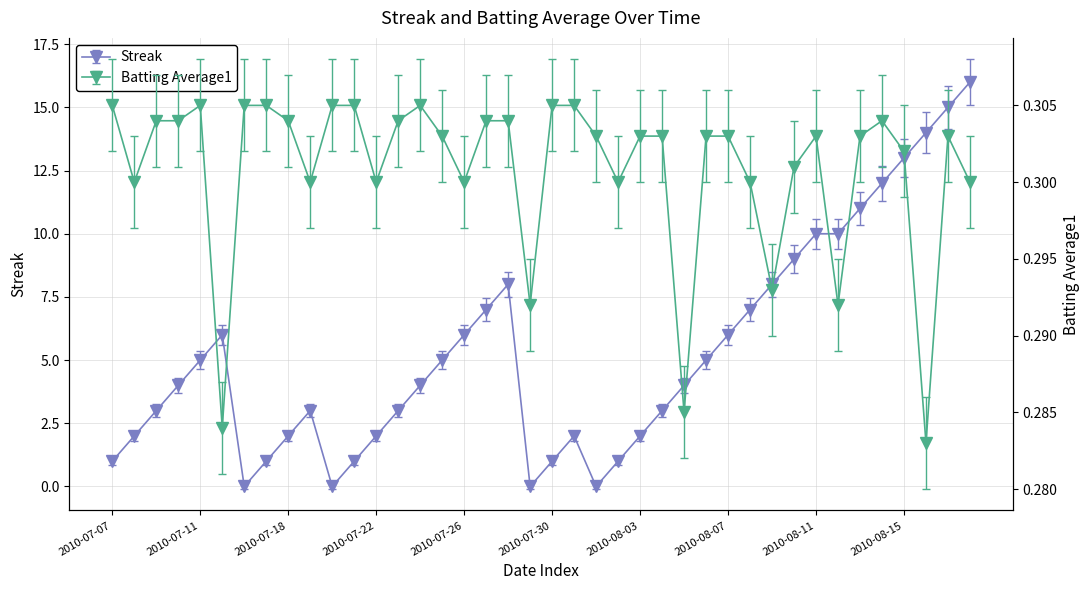

What is the average value of the Batting Average1 series?

0.3